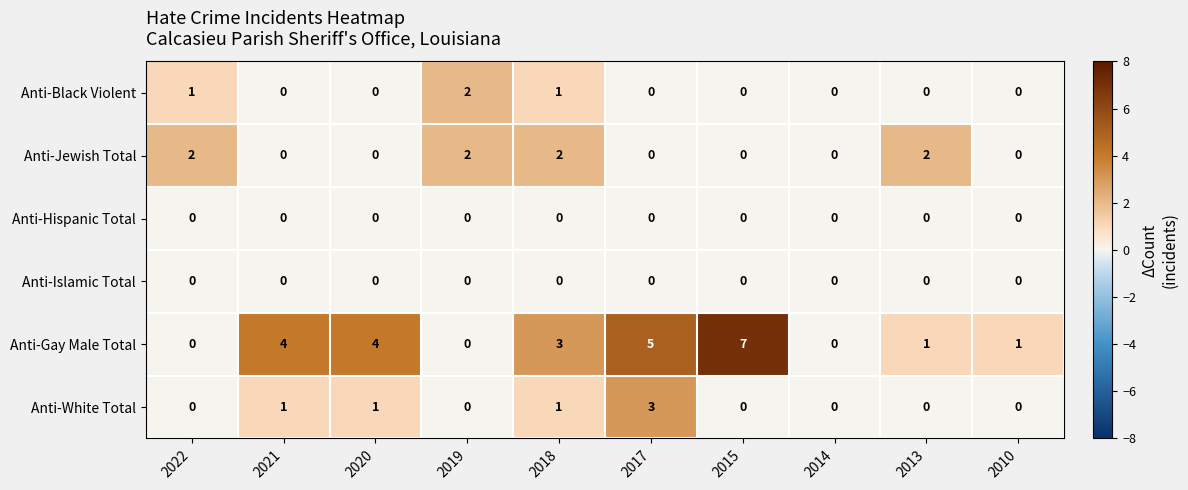

What is the total value across all series at 2022?

3